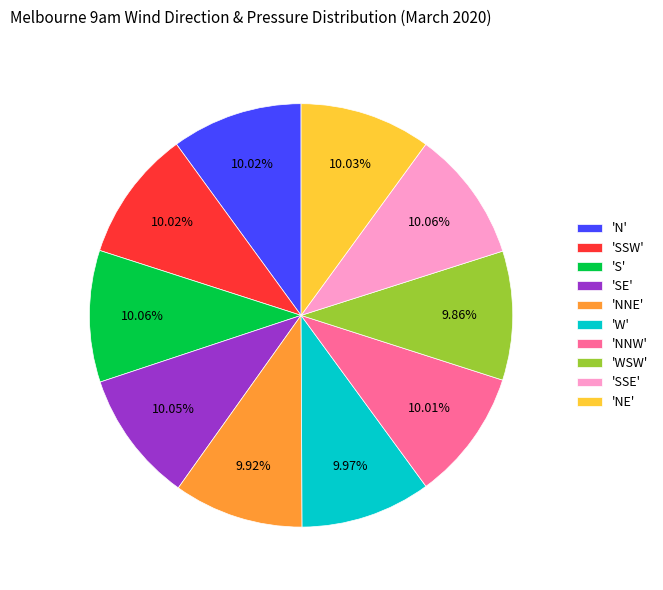

Is there any slice that represents more than half of the pie?

No